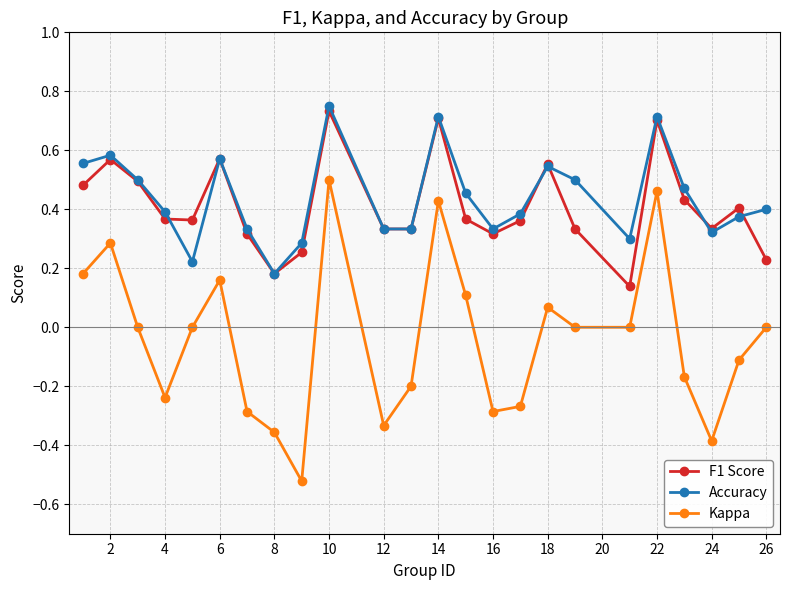

Which series has the widest spread of values?

Kappa